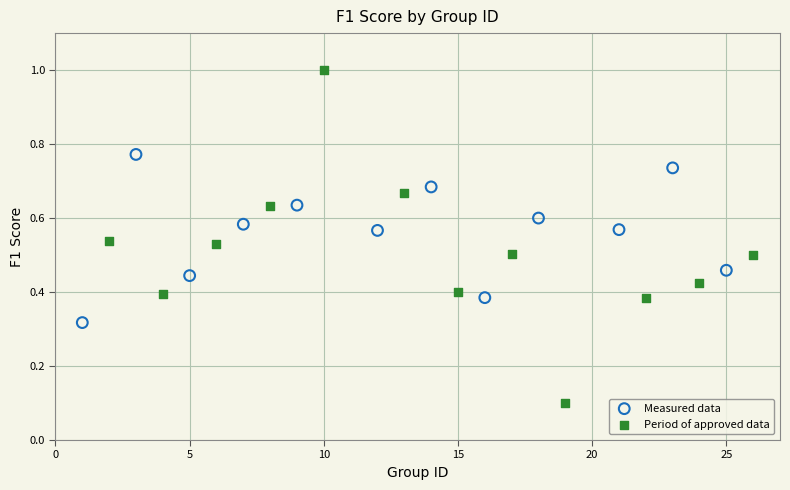

Which series contains the highest Y value?

Period of approved data